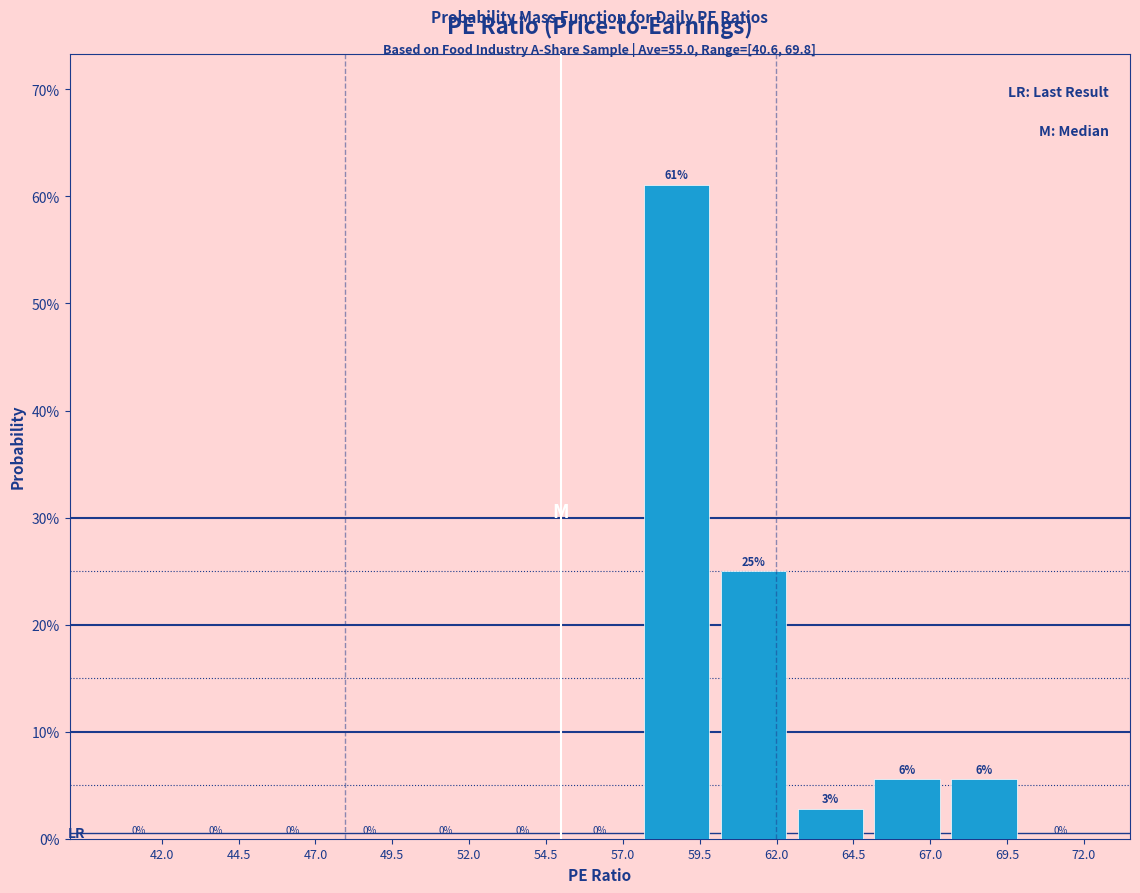

Over which range of the x-axis is the bar tallest?

57.5 to 60.0